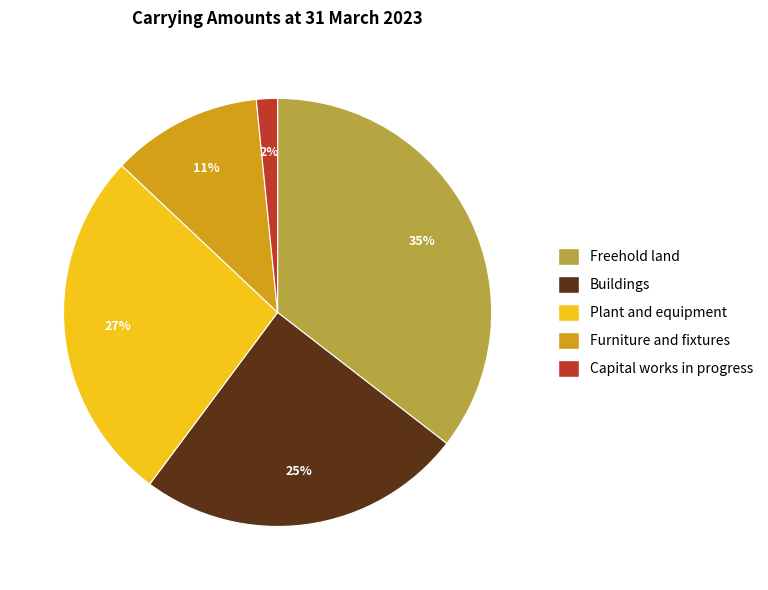

Combined, do Plant and equipment and Freehold land account for over 50%?

Yes